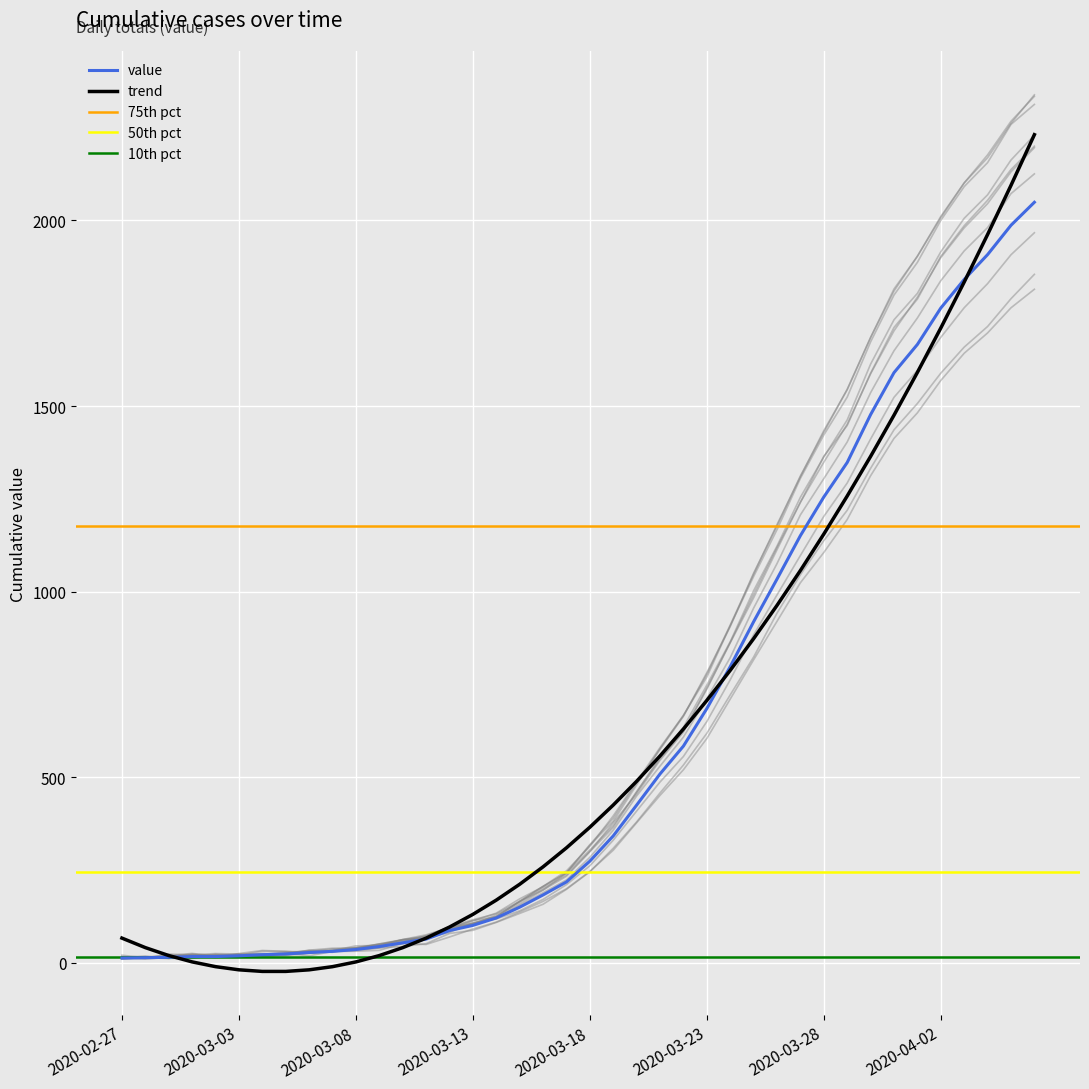

Between 2020-03-17 and 2020-03-29, which is larger?

2020-03-29